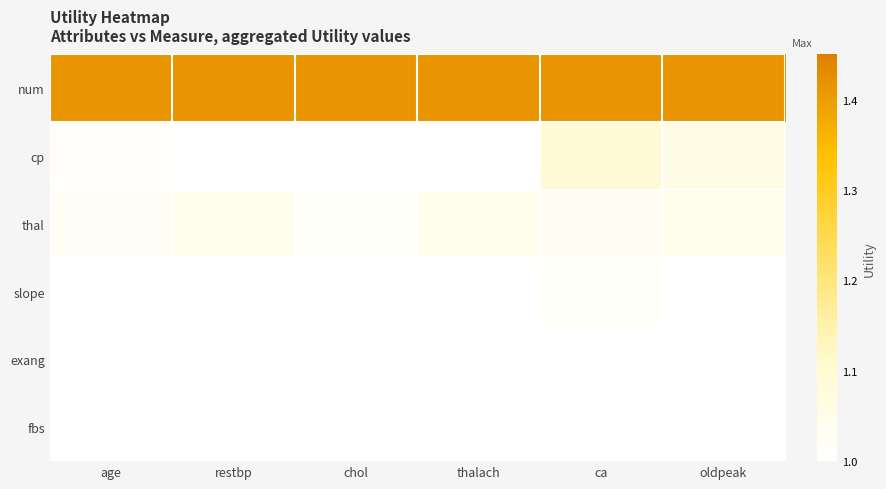

At which category is the sum across all series the highest?

ca